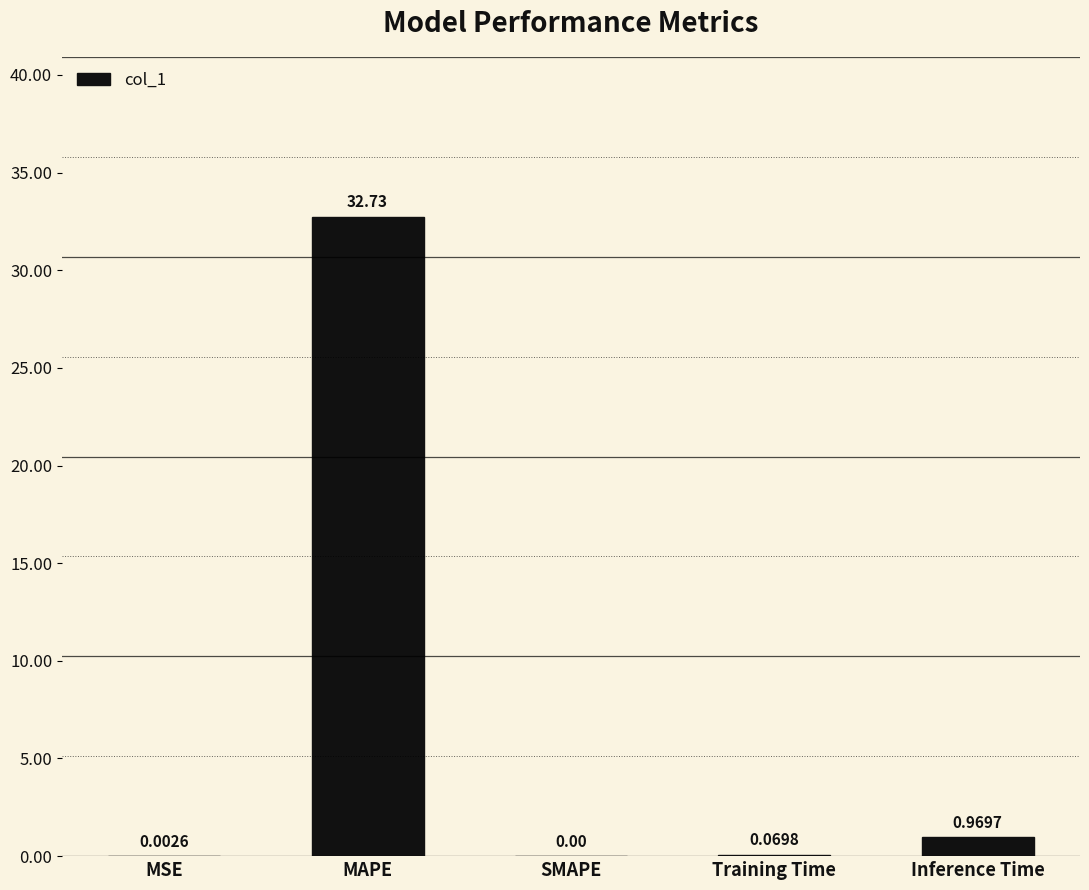

Where is the data nearest to the value 16?

Inference Time